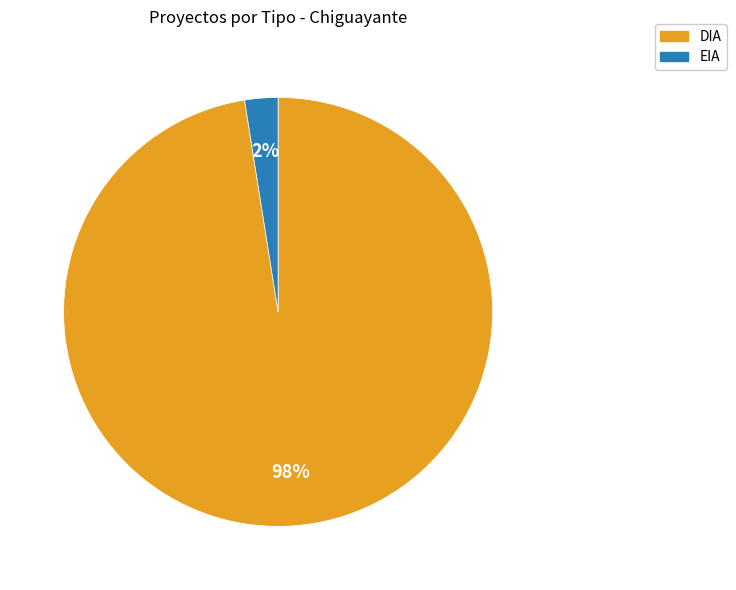

Is it true that EIA is 27% of the pie?

False